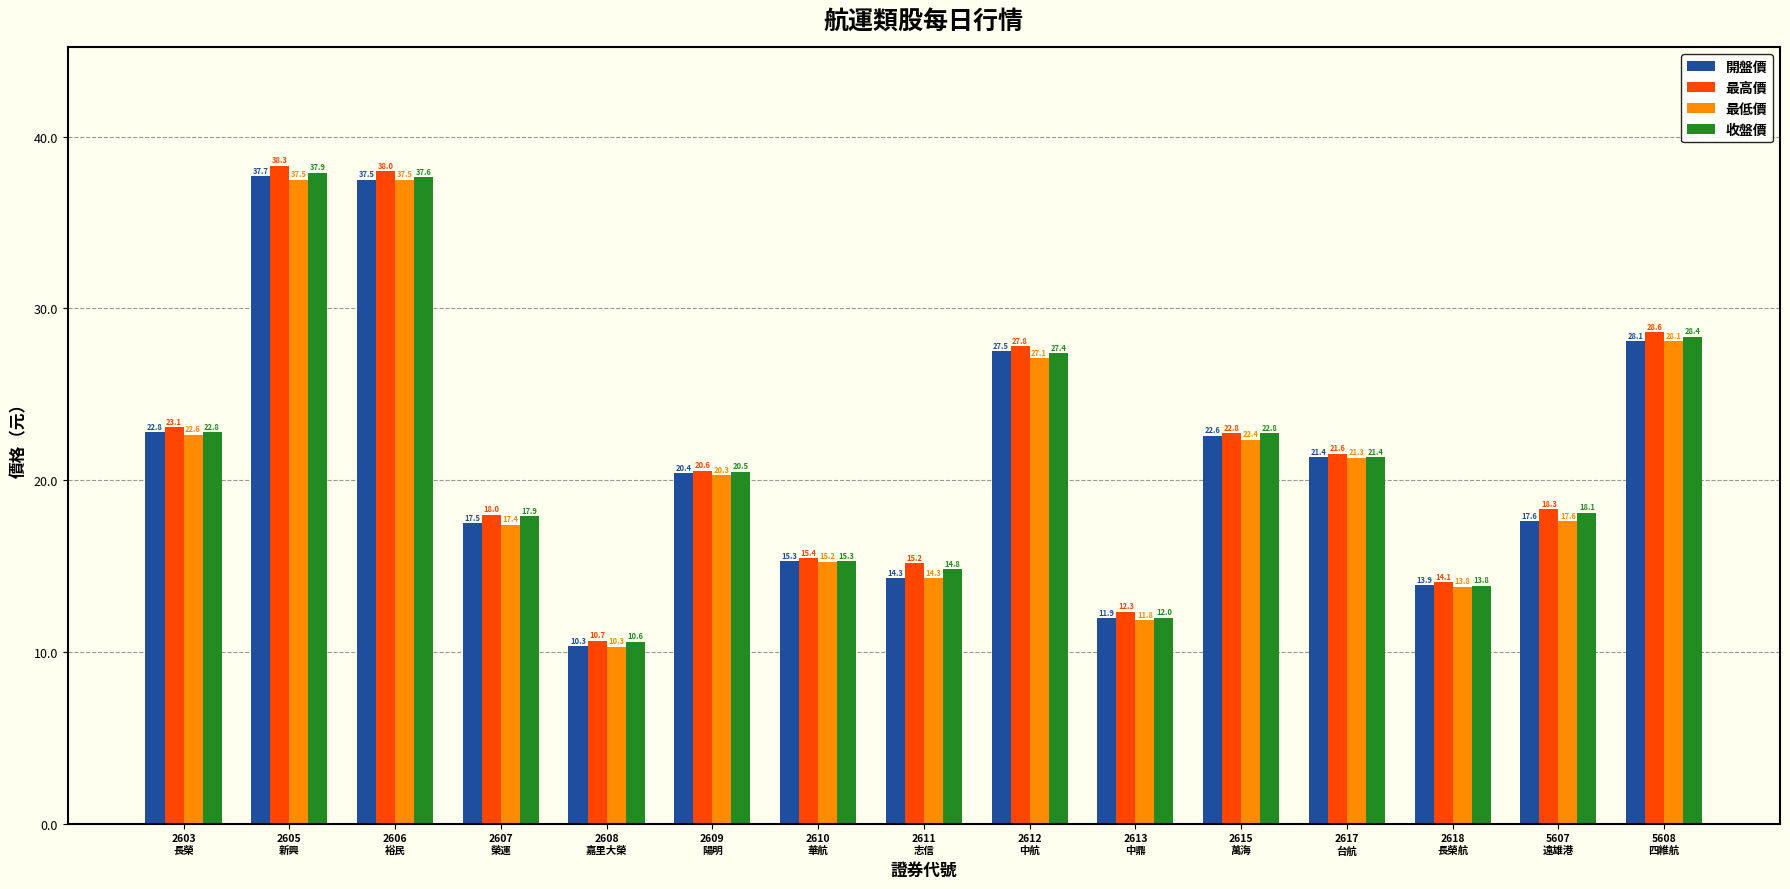

What is the difference between the maximum and second lowest values in the 收盤價 series?

25.9